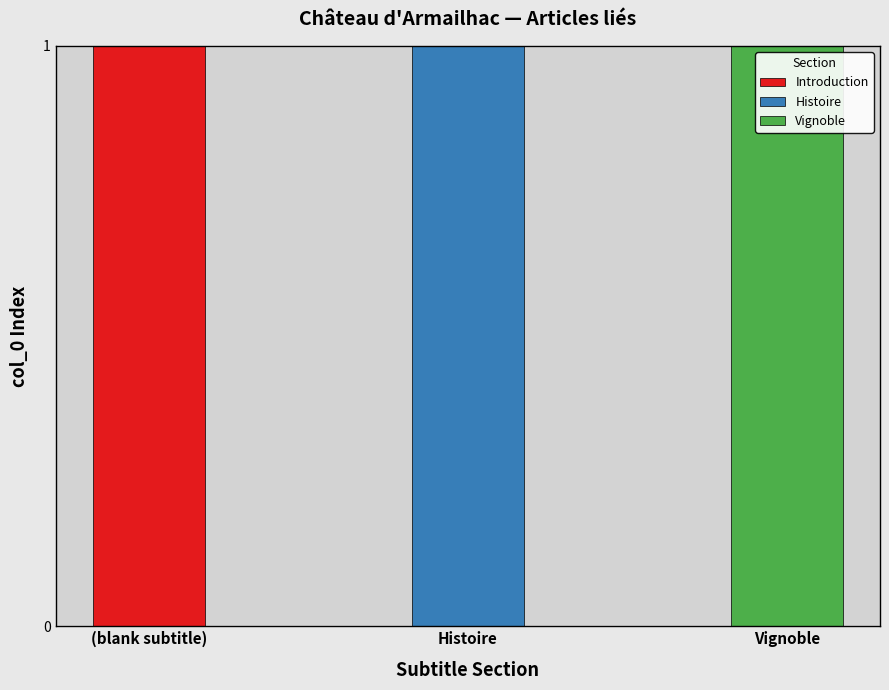

What are all the series names shown in the legend?

Introduction, Histoire, Vignoble